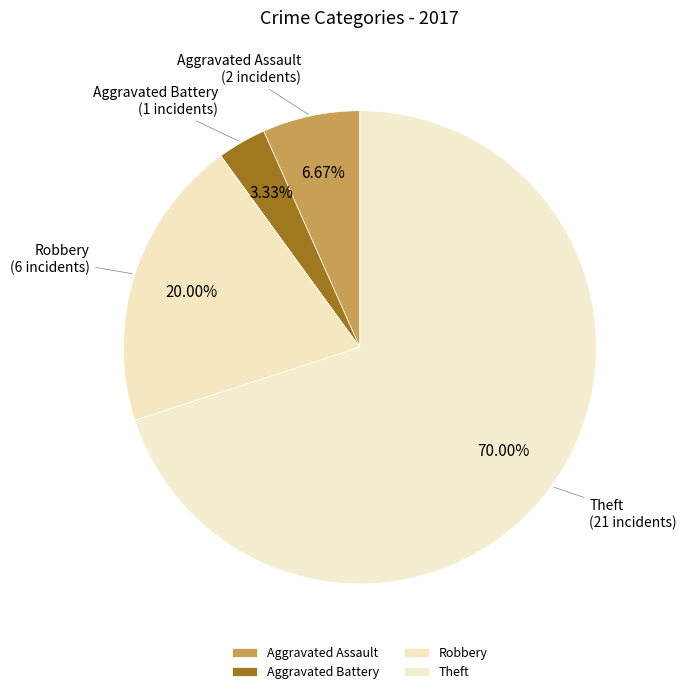

Is there a majority slice in this chart?

Yes